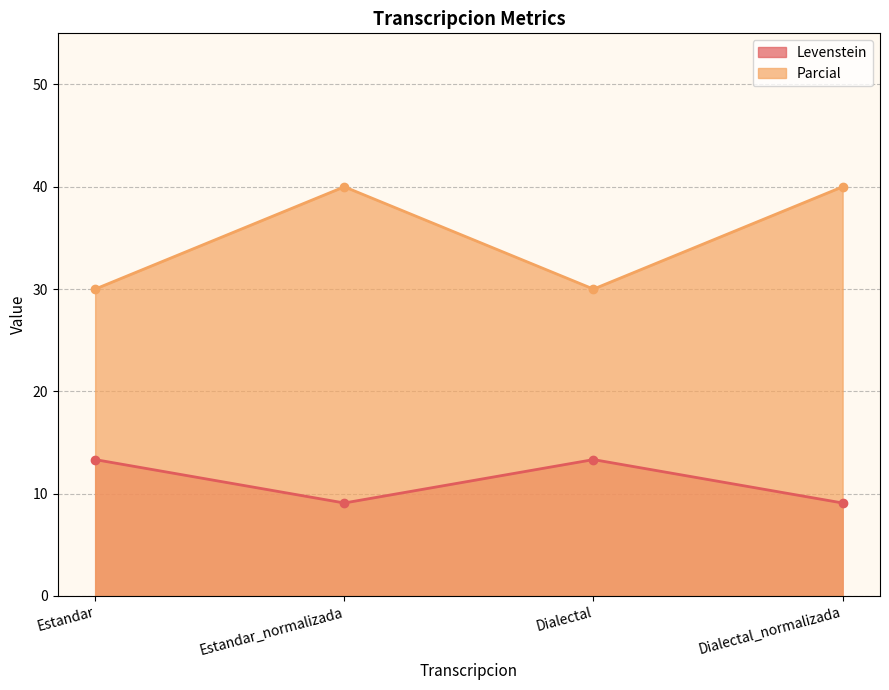

True or false: Parcial has a value of 60.2 at Dialectal_normalizada.

False